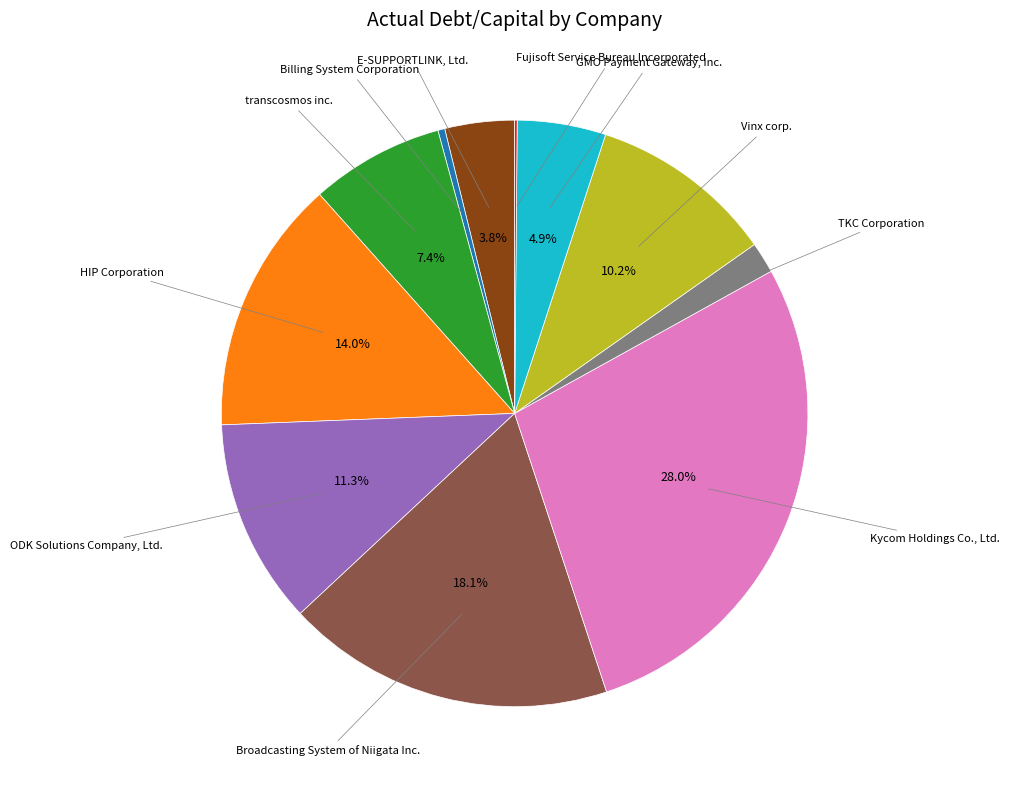

Does any single category account for the majority?

No